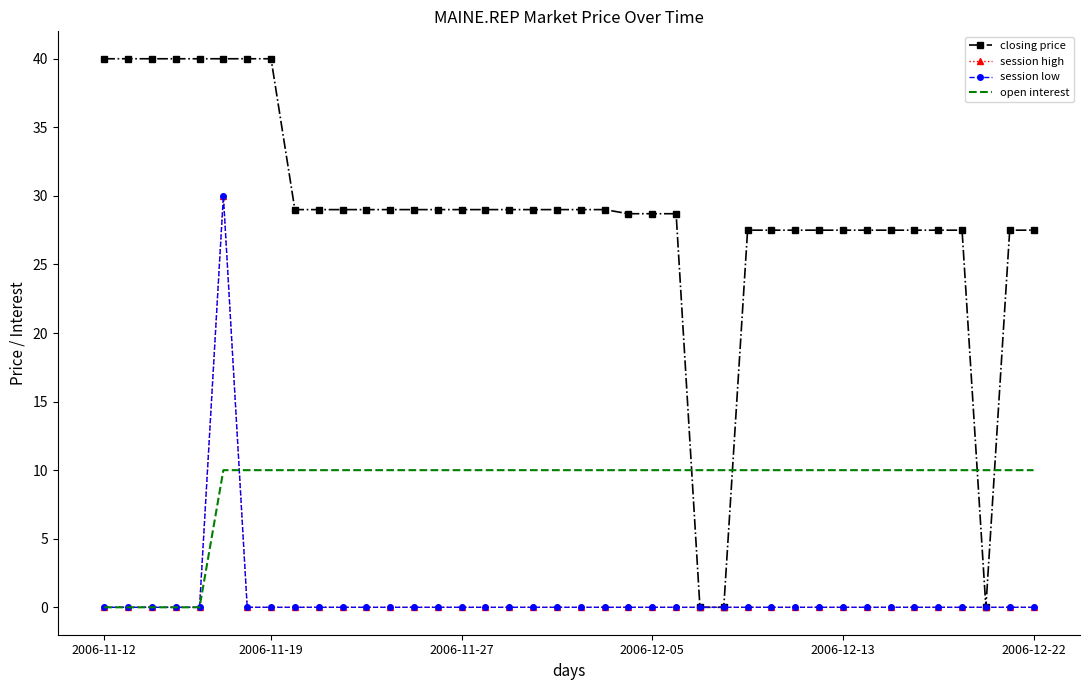

True or false: closing price and open interest intersect in this chart.

True